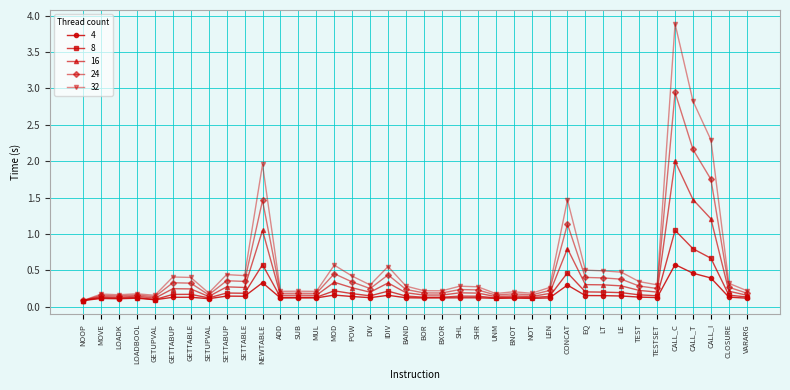

What is the difference between the second highest and second lowest values in the 16 series?

1.4